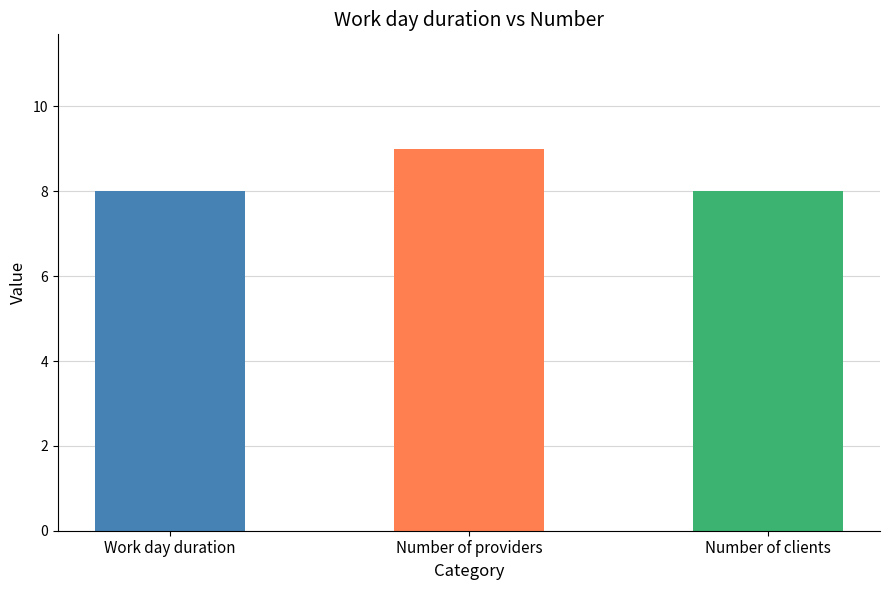

What is the difference between the maximum and minimum values?

1